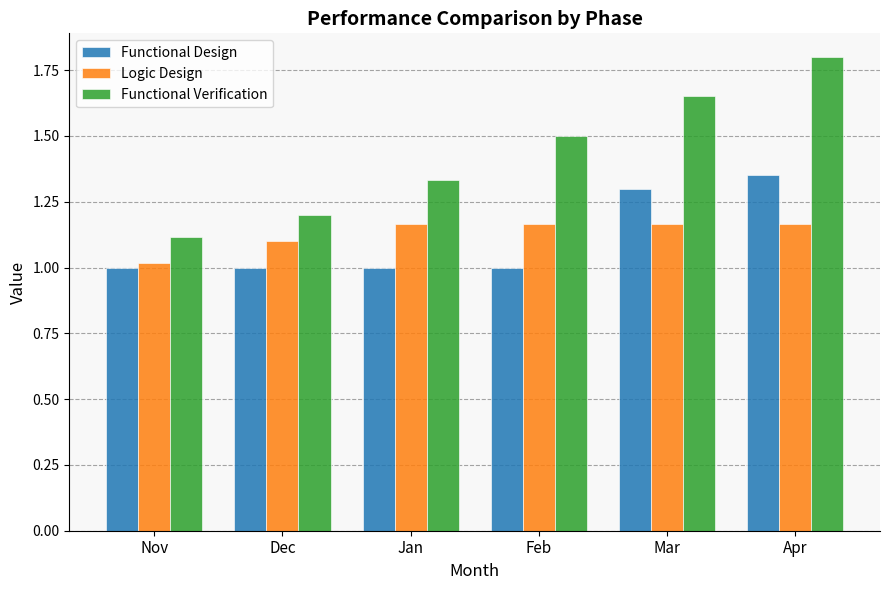

How many series are shown in this chart?

3